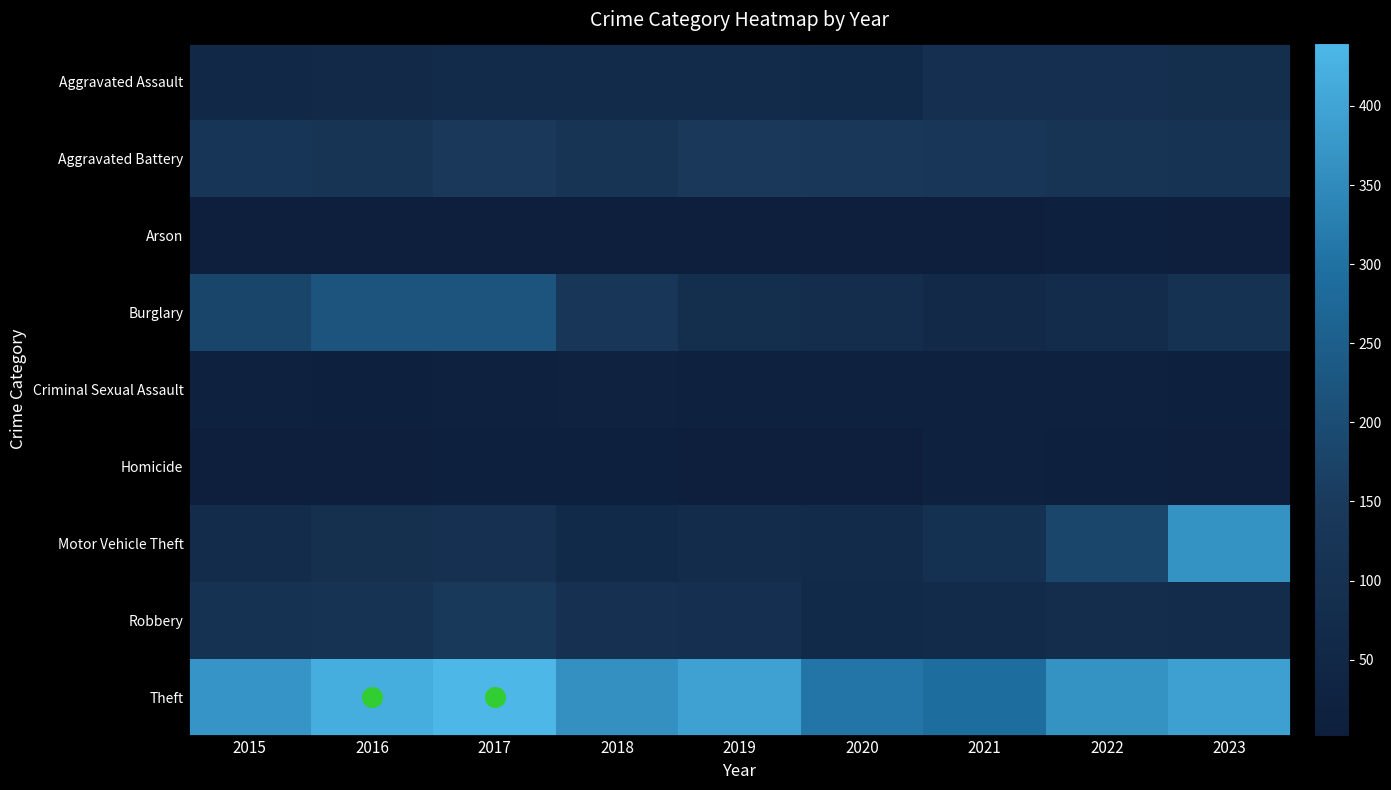

What is the total value across all series at 2021?

774